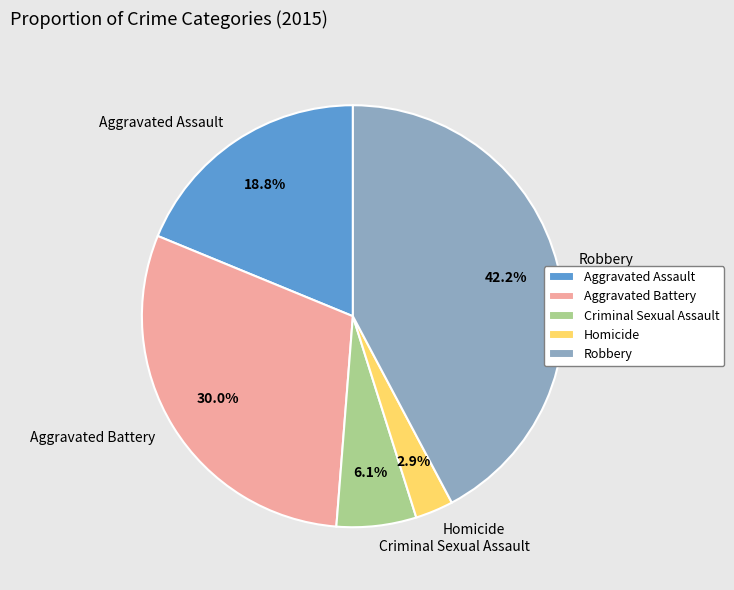

To the nearest percent, what is the average slice percentage?

20%